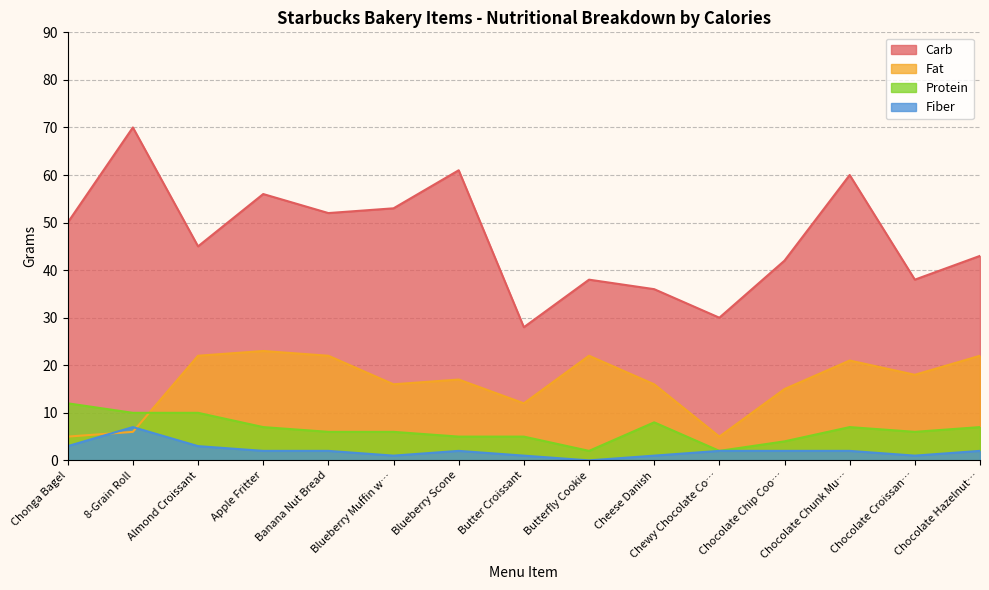

What is the difference between the maximum and minimum values in the Fat series?

18